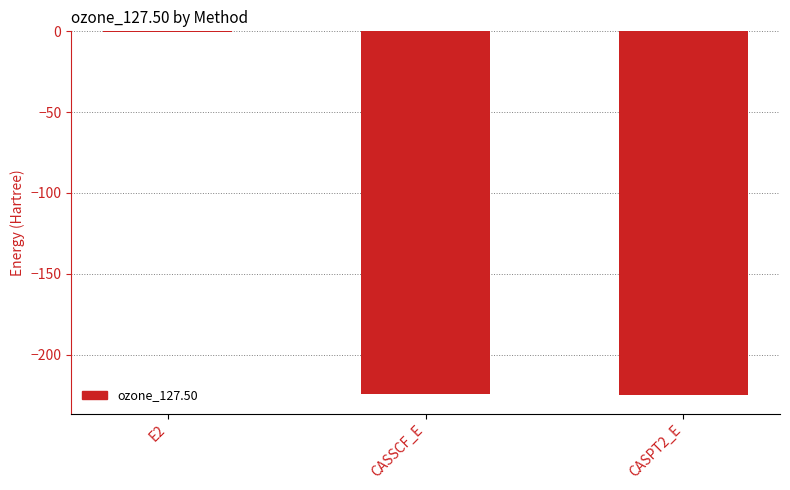

Which category has the highest value across all series?

E2